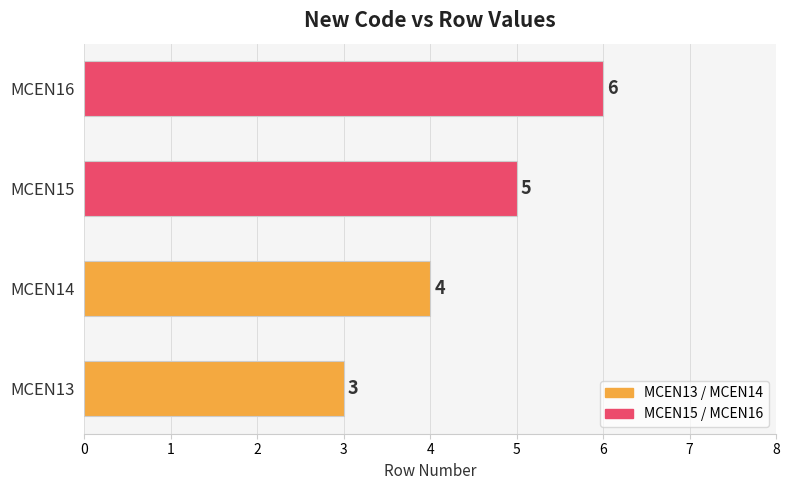

Where is the data nearest to the value 4?

MCEN14